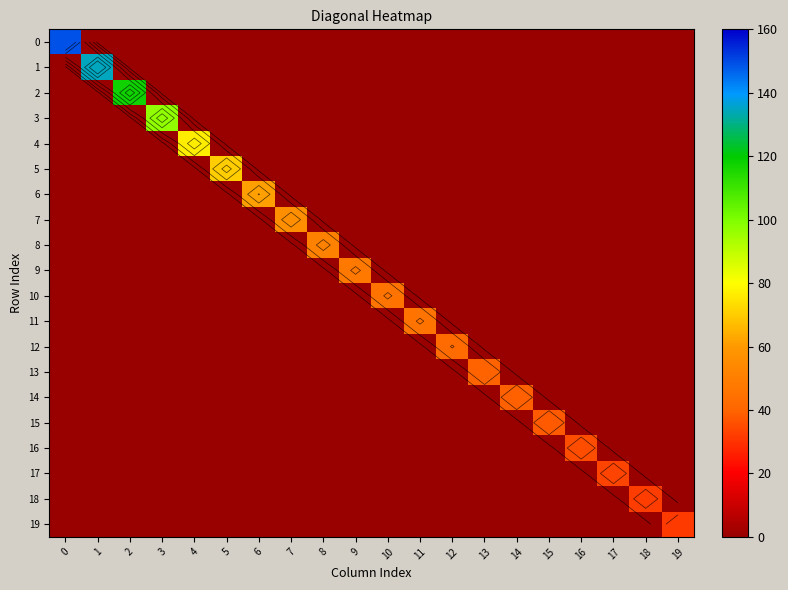

The 4 series shows 42.4 at 5. True or false?

False